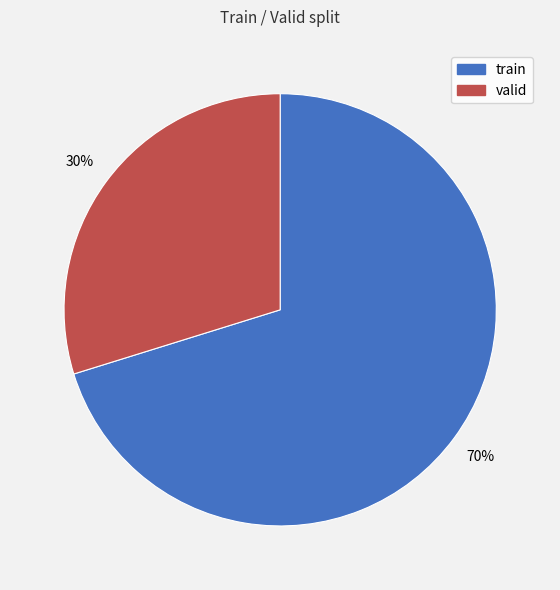

Which slice is the smallest?

valid